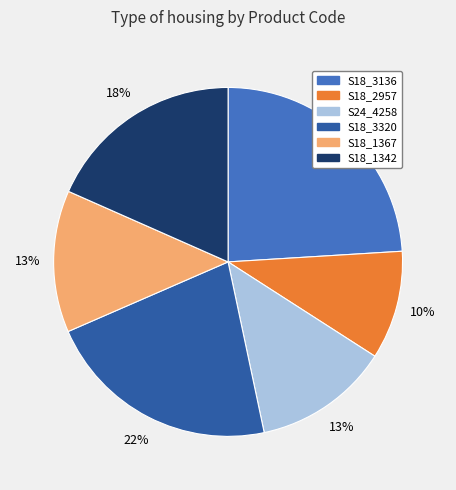

Is the sum of S18_3136 and S18_2957 greater than half?

No